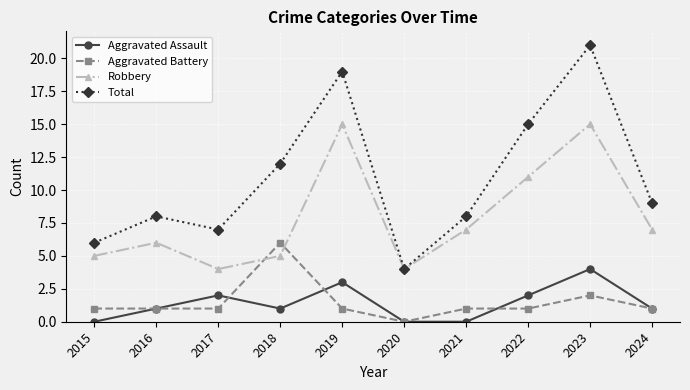

Which series changed the most between 2018 and 2021?

Aggravated Battery